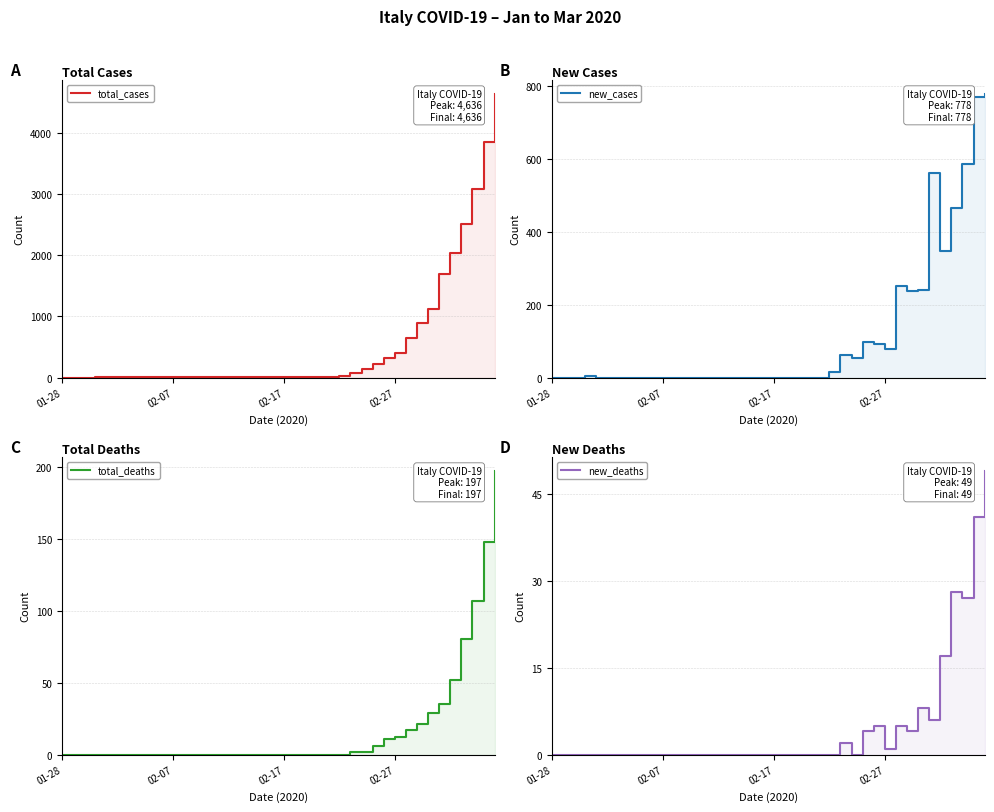

What is the difference between the new_deaths values at 30 and 5?

1